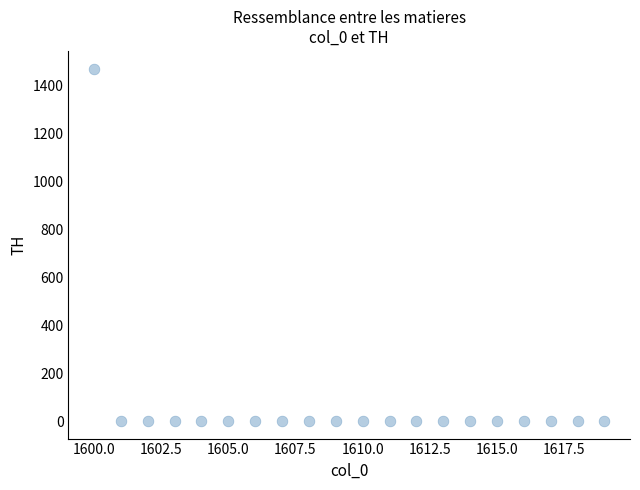

What is the range of Y values (max minus min)?

1470.6